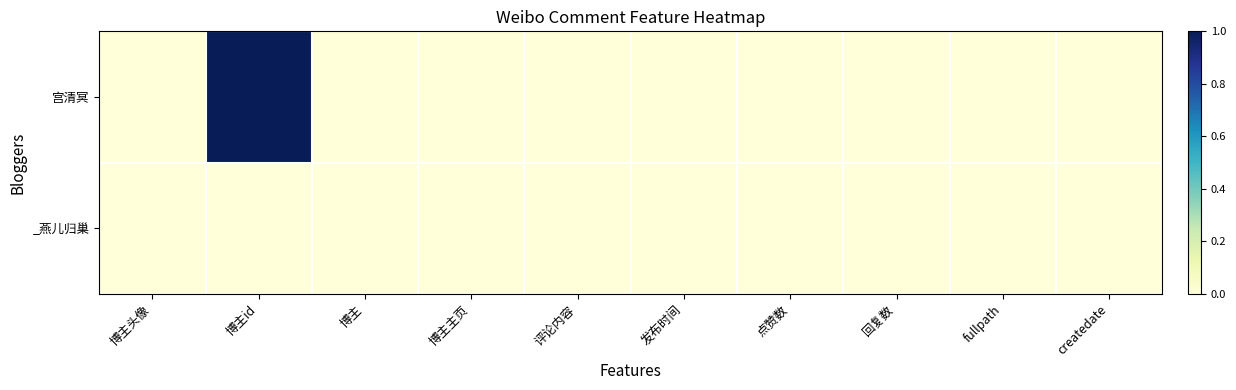

Rank the series by their average value, from lowest to highest.

_燕儿归巢, 宫清冥